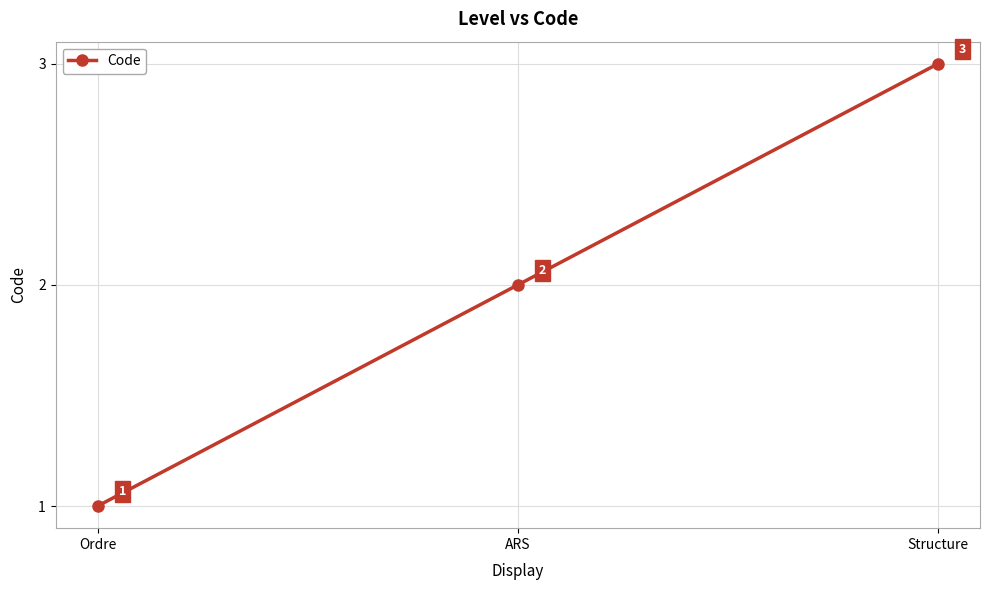

How many data points are less than 2?

1